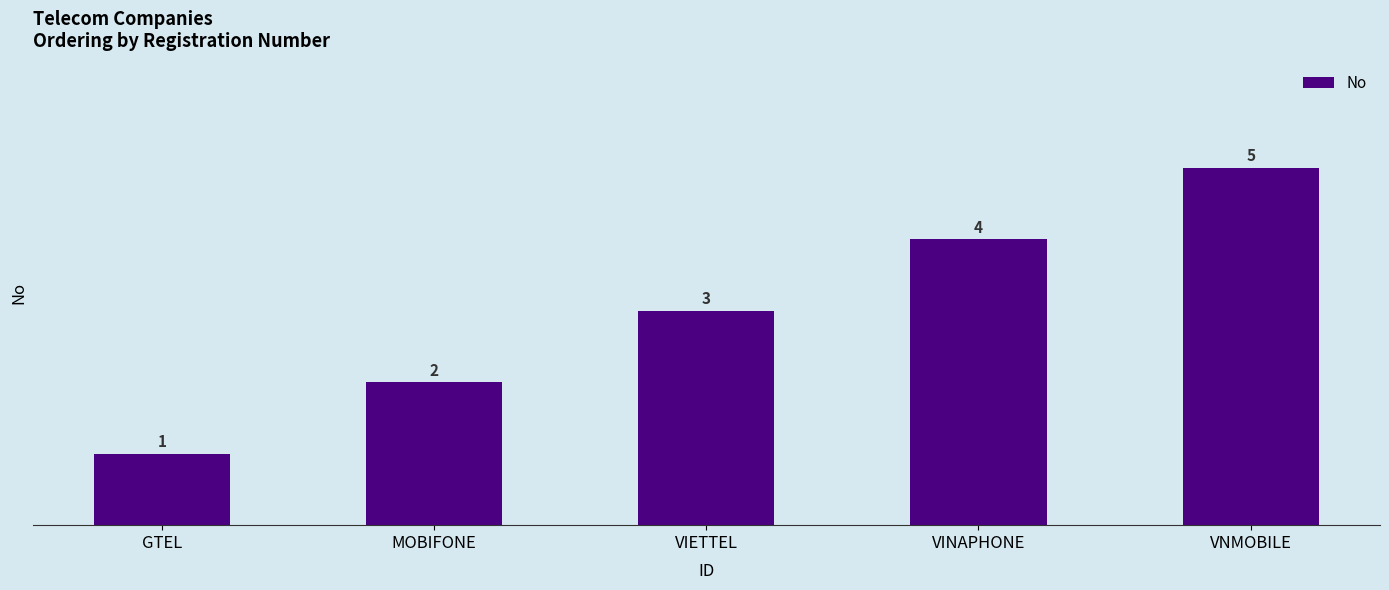

What is the ratio of the value at GTEL to the value at VIETTEL?

0.3